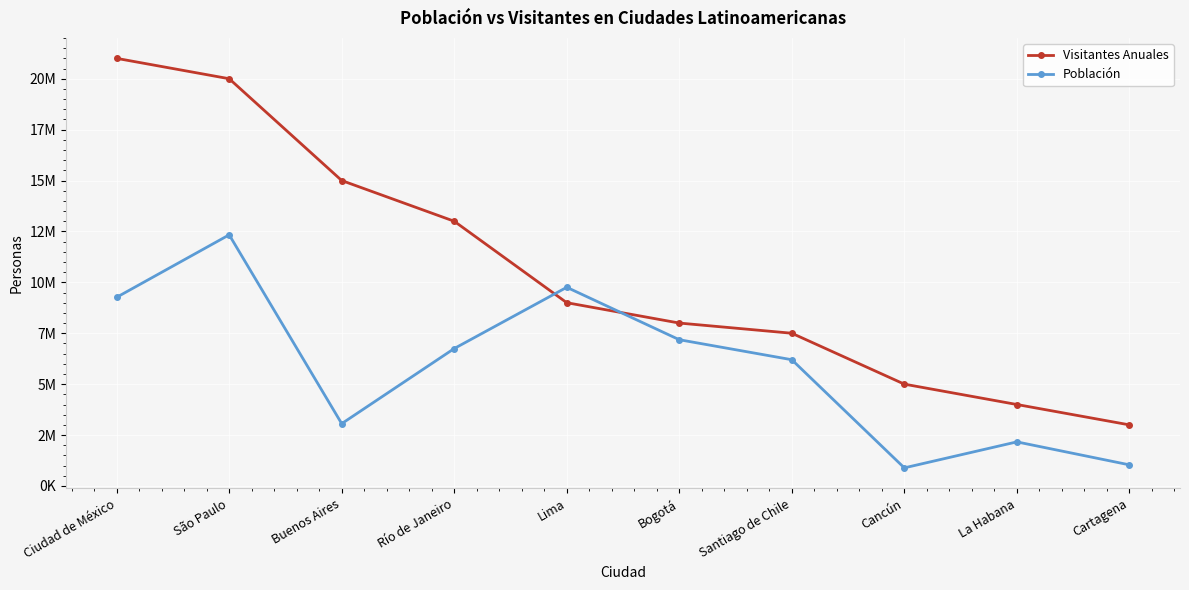

List the labels in order of Población value, smallest first.

Cancún, Cartagena, La Habana, Buenos Aires, Santiago de Chile, Río de Janeiro, Bogotá, Ciudad de México, Lima, São Paulo